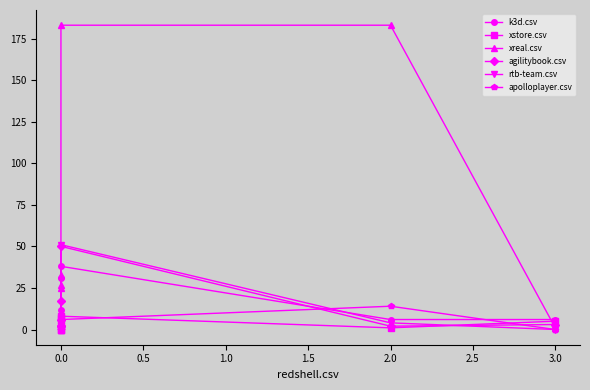

In xstore.csv, how many points are higher than both neighbors (excluding endpoints)?

1